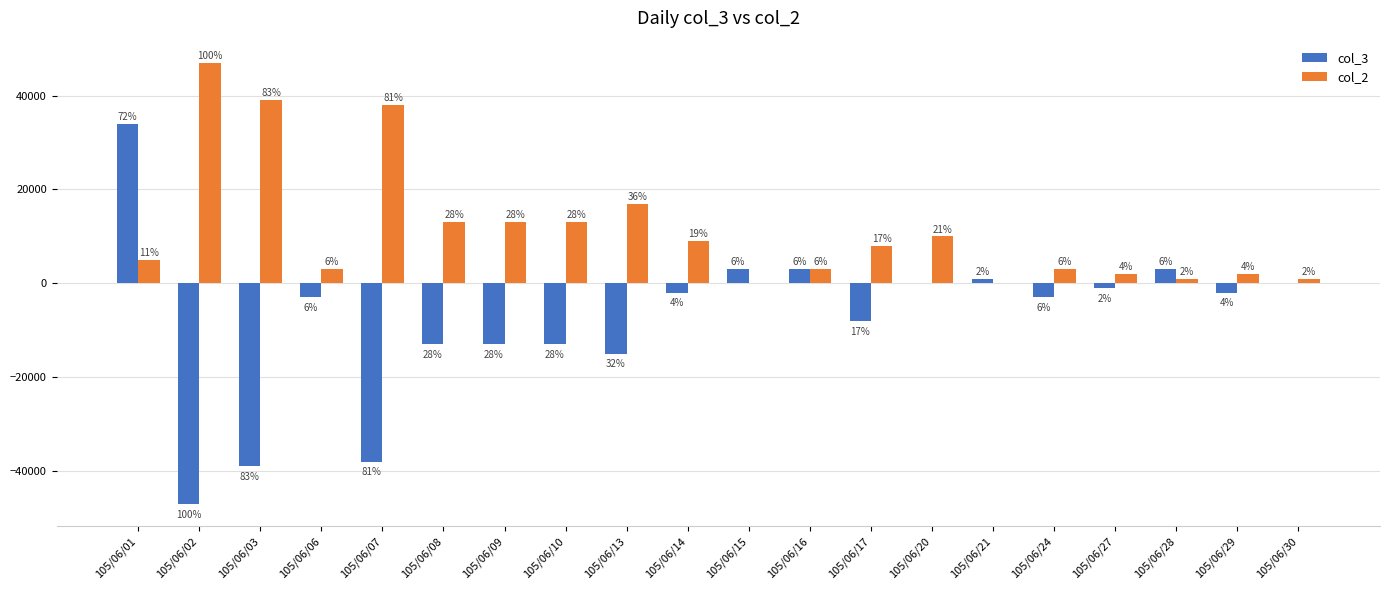

Does the chart contain stacked bars?

No